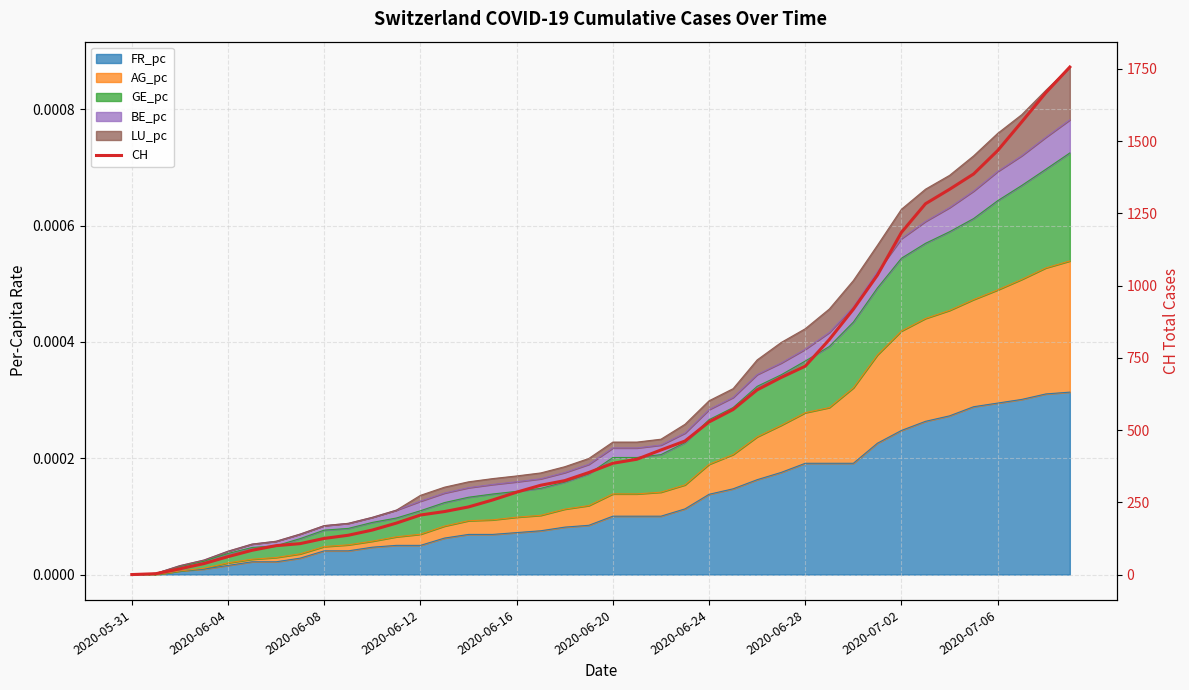

The value at 30 is 918. True or false?

True